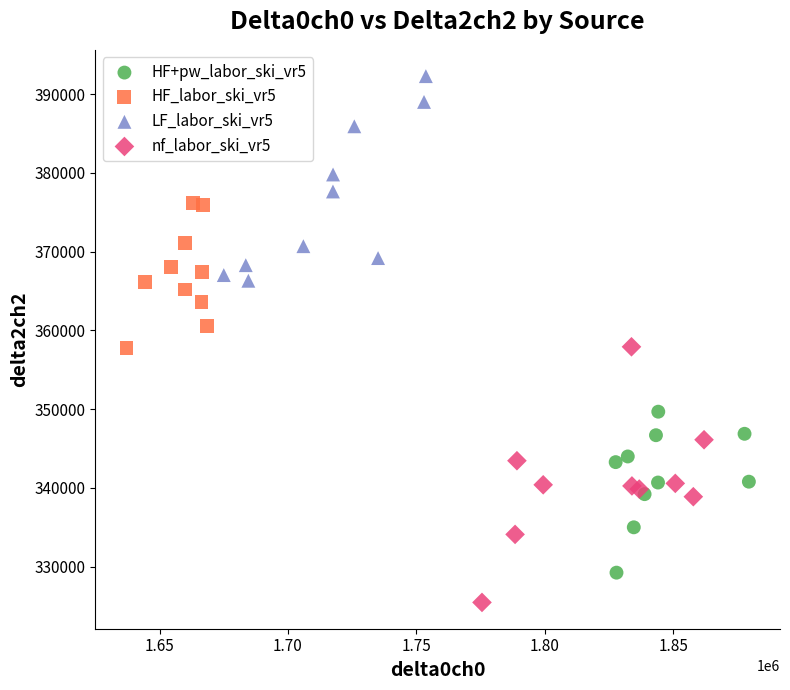

Which series contains the lowest Y value?

nf_labor_ski_vr5